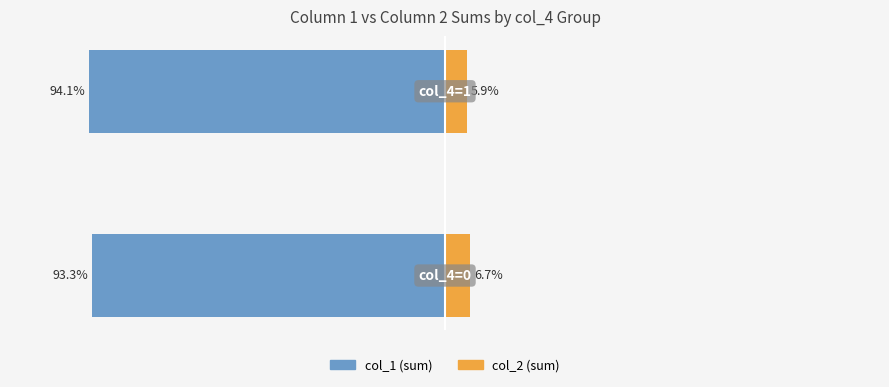

The value of col_1 (sum) at −150 is -93.3. True or false?

True